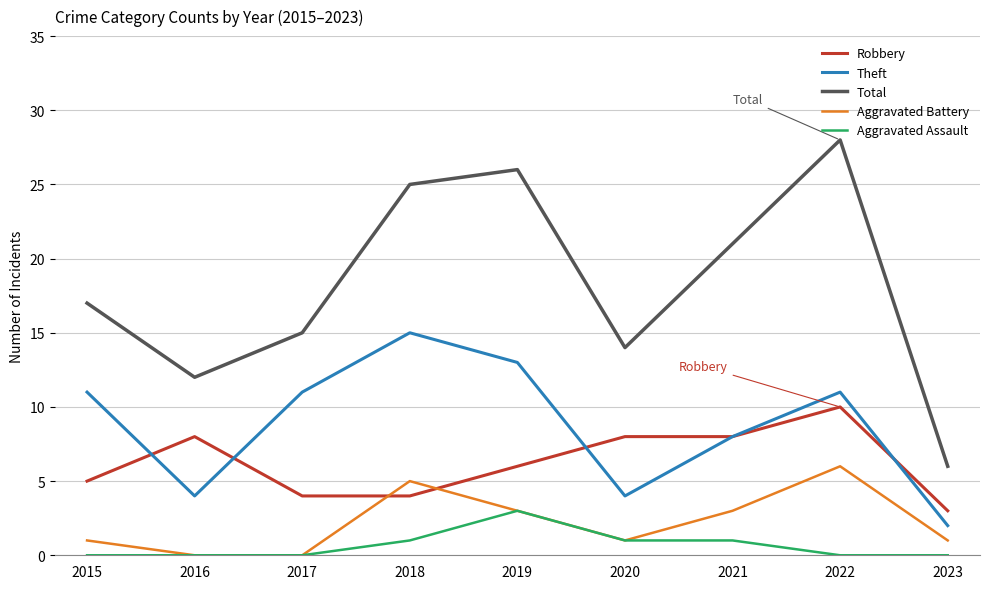

The value of Aggravated Assault at 2022 is 0. True or false?

True